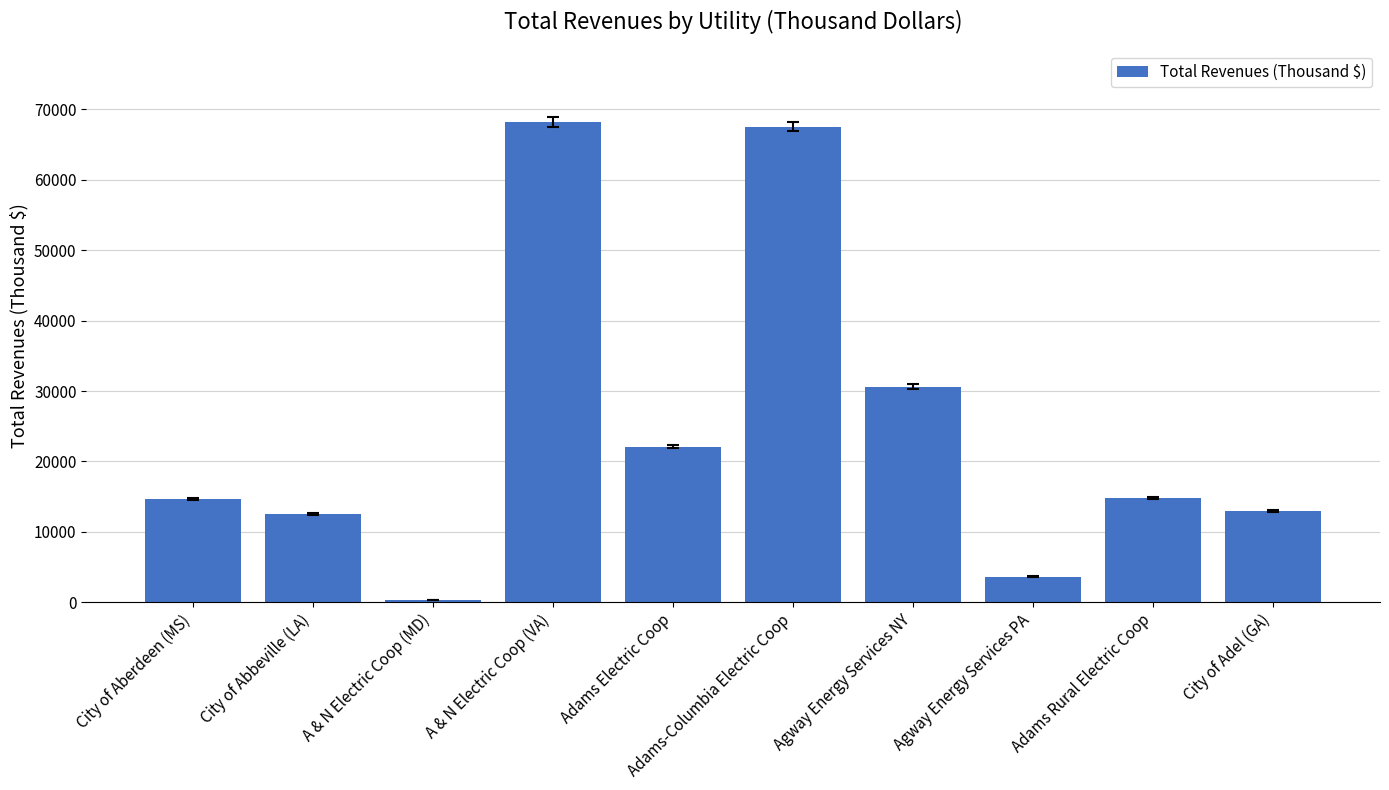

What is the label of the 6th bar from the right?

Adams Electric Coop